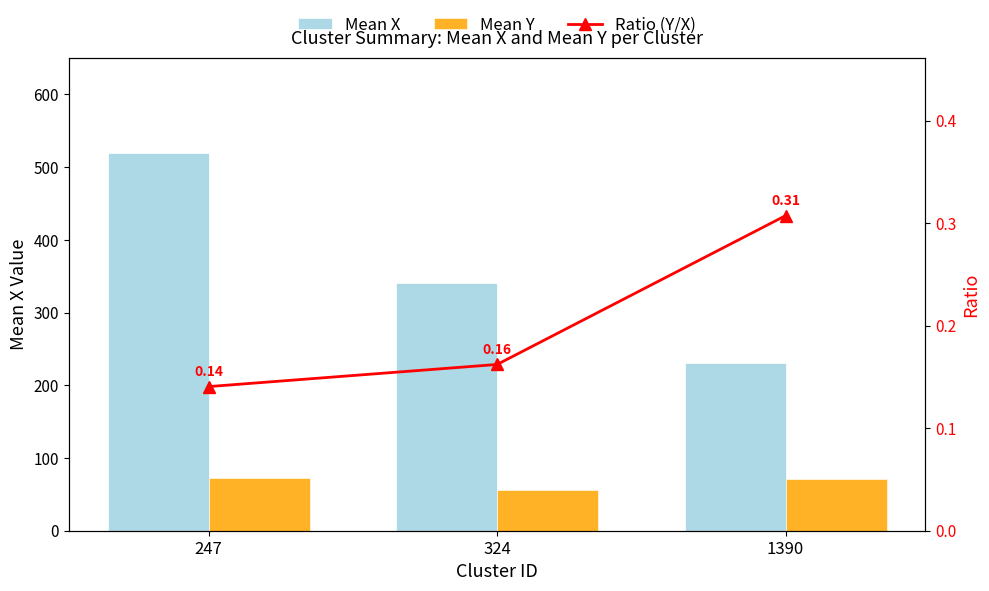

Which has a higher value, 247 or 1390?

247